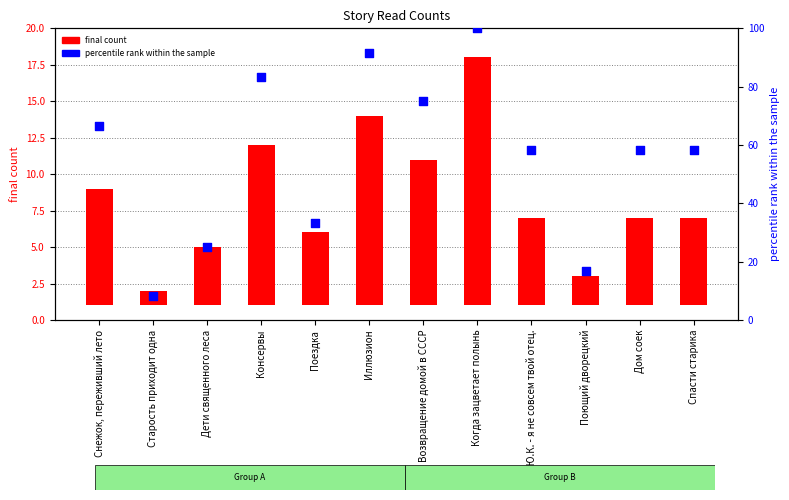

At how many categories does at least one series exceed 39?

8